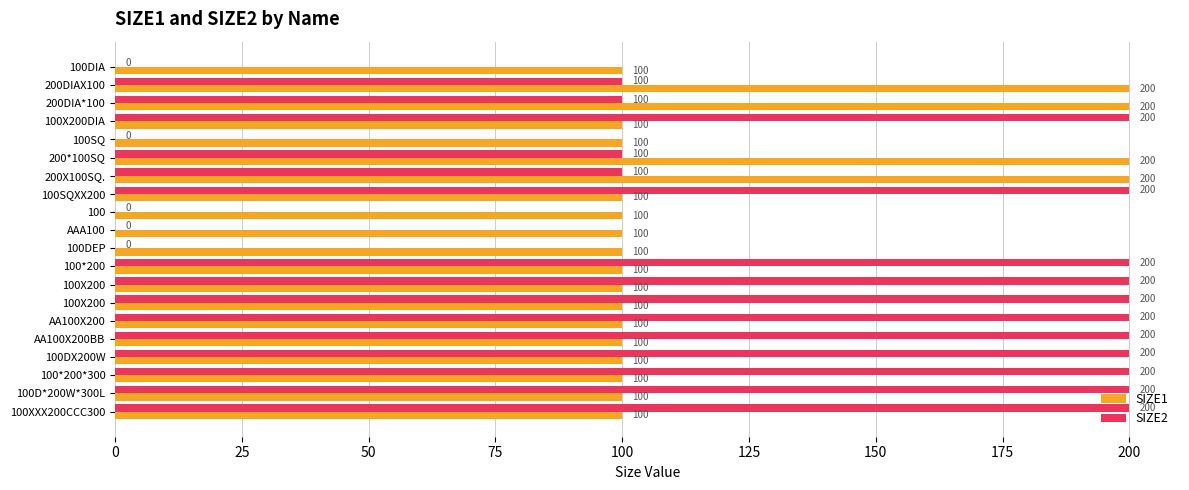

What are all the series names shown in the legend?

SIZE1, SIZE2